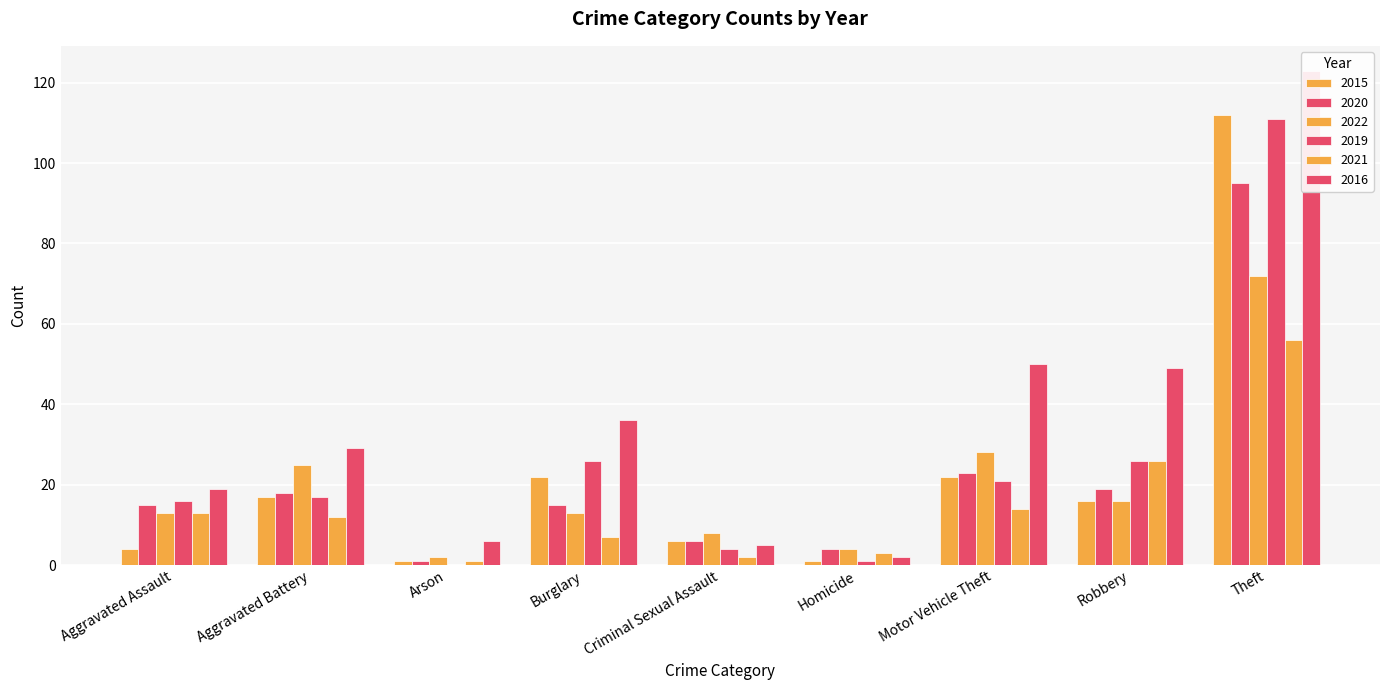

What is the label of the 4th bar from the left?

Burglary